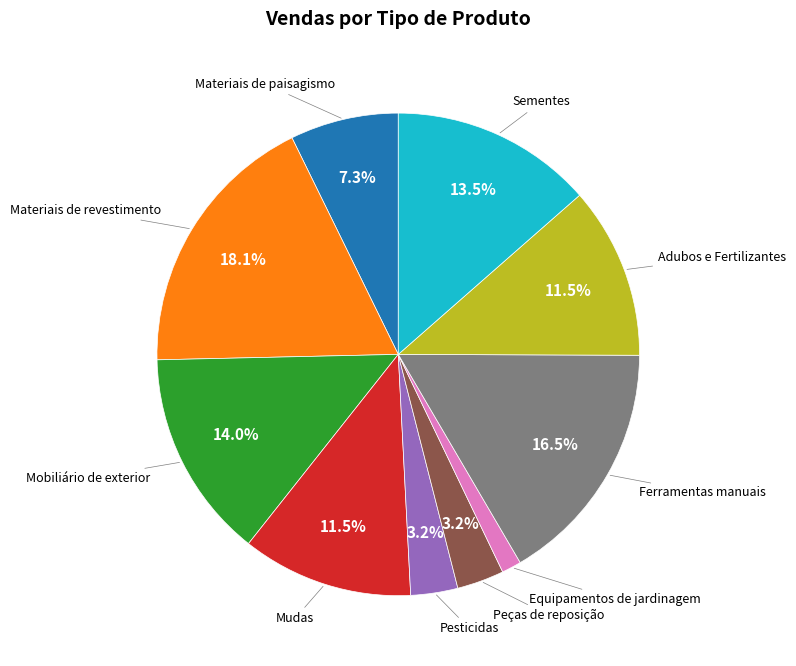

Is there any slice that represents more than half of the pie?

No